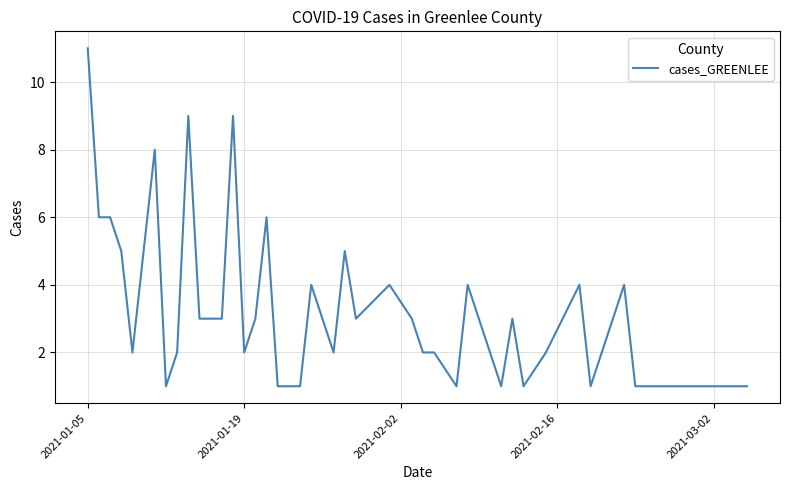

Reading left to right, list all the values displayed in this chart.

11	6	6	5	2	8	1	2	9	3	3	9	2	3	6	1	1	1	4	2	5	3	4	3	2	2	1	4	2	1	3	1	2	4	1	4	1	1	1	1